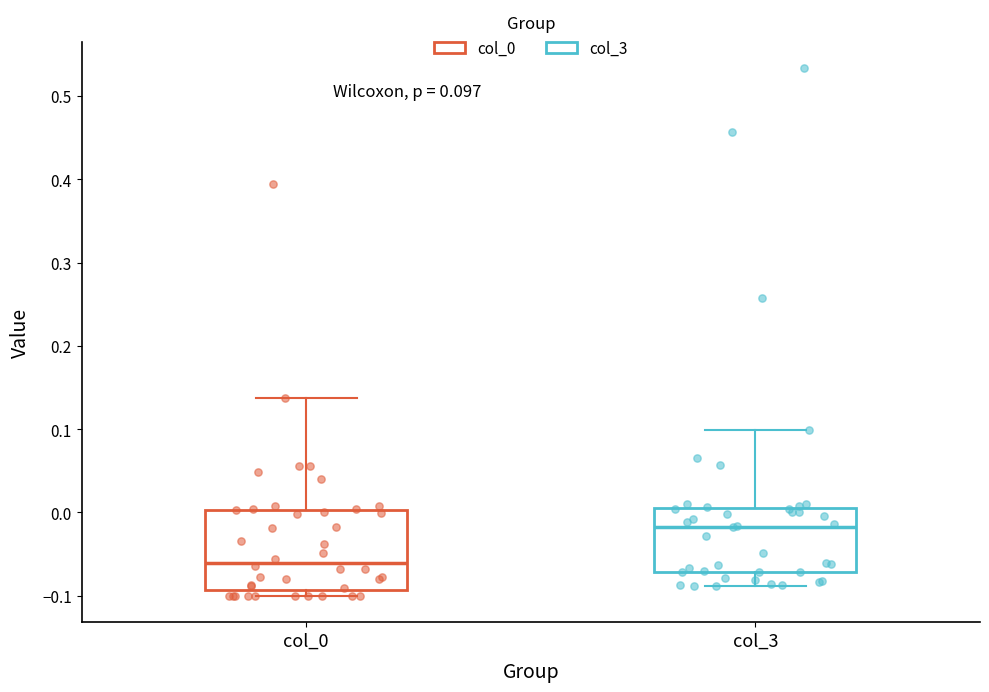

Which box's median line is the highest?

col_3